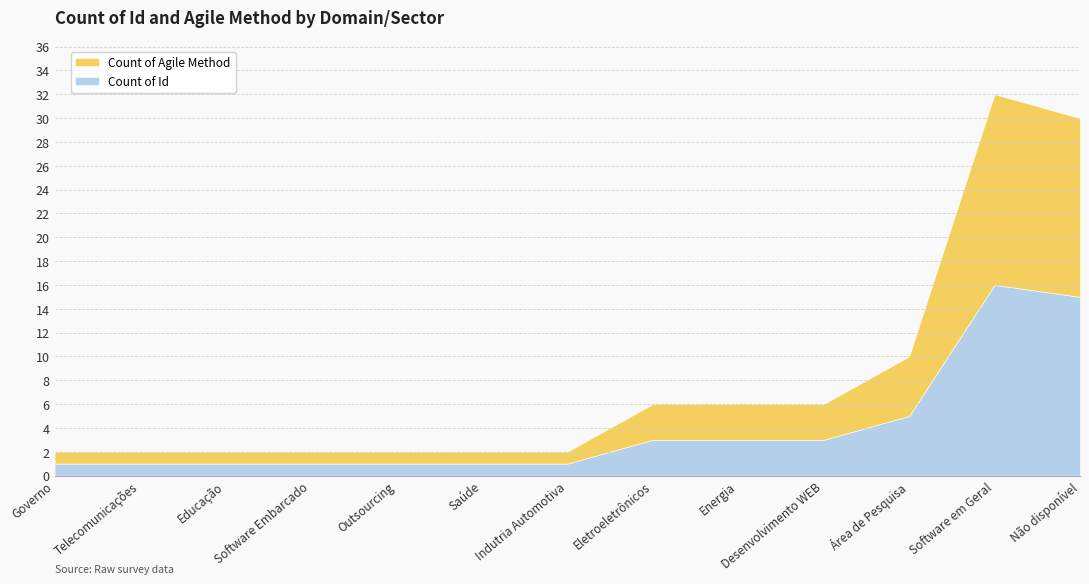

Reading left to right, transcribe all the data shown in this chart.

Count of Id: Governo=1	Telecomunicações=1	Educação=1	Software Embarcado=1	Outsourcing=1	Saúde=1	Indutria Automotiva=1	Eletroeletrônicos=3	Energia=3	Desenvolvimento WEB=3	Área de Pesquisa=5	Software em Geral=16	Não disponível=15
Count of Agile Method: Governo=1	Telecomunicações=1	Educação=1	Software Embarcado=1	Outsourcing=1	Saúde=1	Indutria Automotiva=1	Eletroeletrônicos=3	Energia=3	Desenvolvimento WEB=3	Área de Pesquisa=5	Software em Geral=16	Não disponível=15